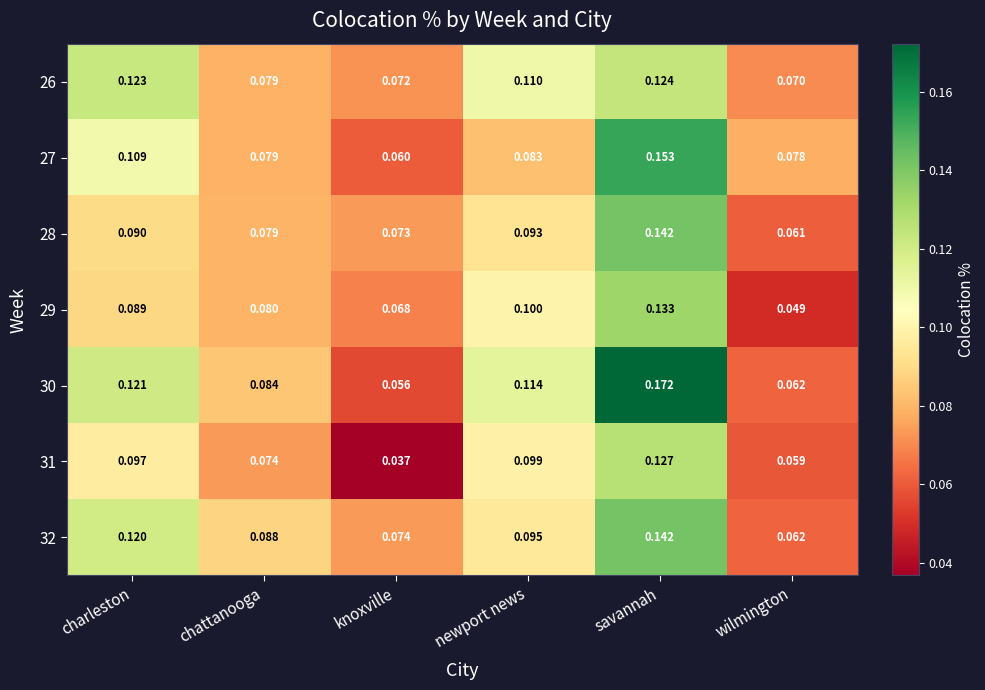

At which category is the sum across all series the highest?

savannah